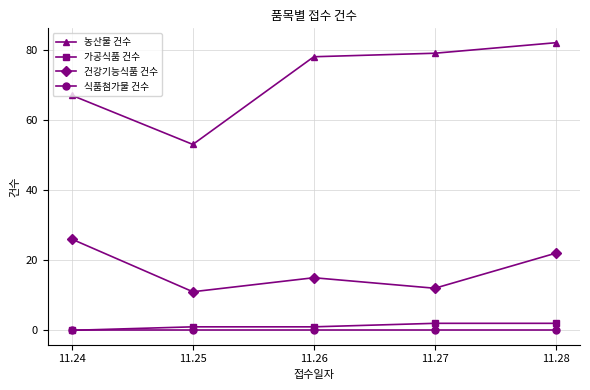

In 농산물 건수, how many points are lower than both neighbors (excluding endpoints)?

1